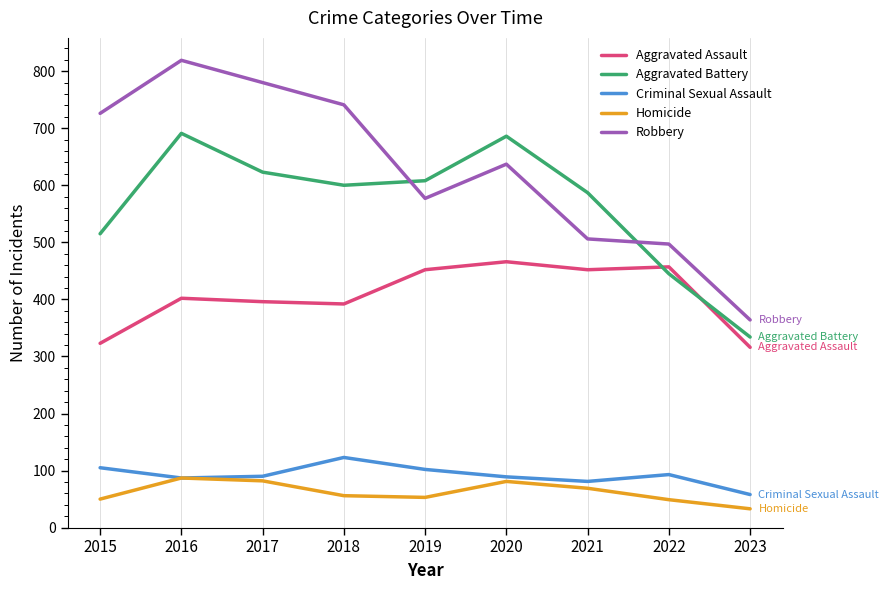

Read the Homicide value at 2017, to the nearest 5.

80